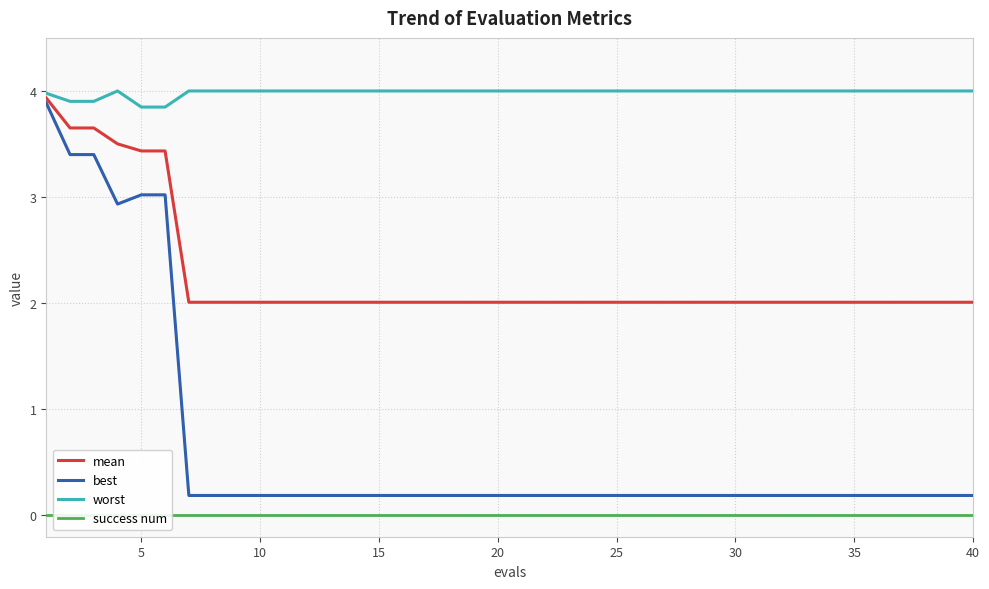

What are all the series names shown in the legend?

mean, best, worst, success num